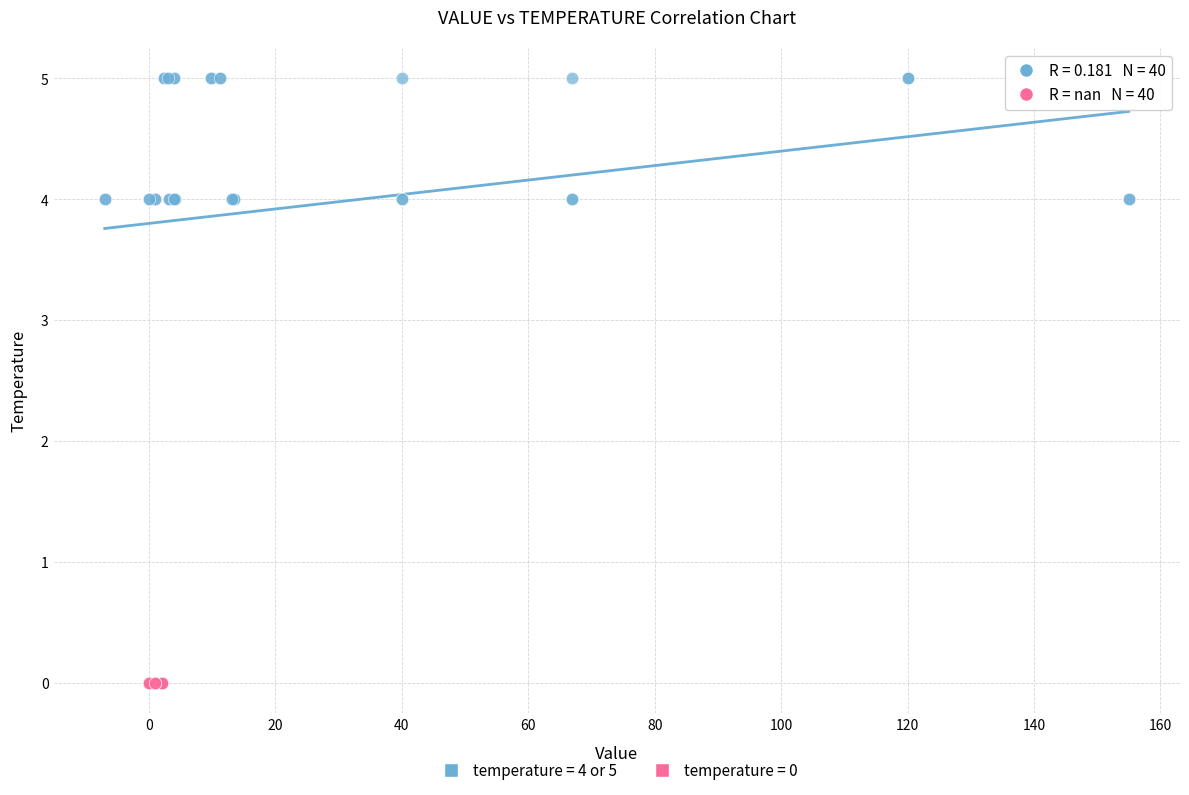

What are all the series names shown in the legend?

temperature = 4 or 5, temperature = 0